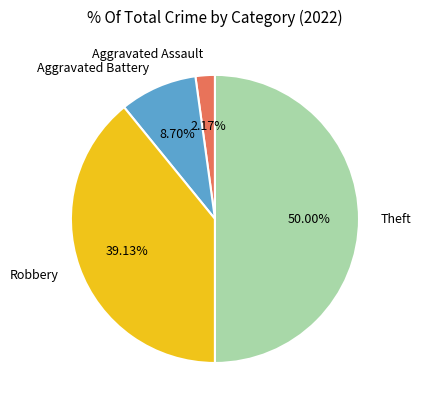

To the nearest percent, what is the difference between the largest and smallest slice percentages?

48%